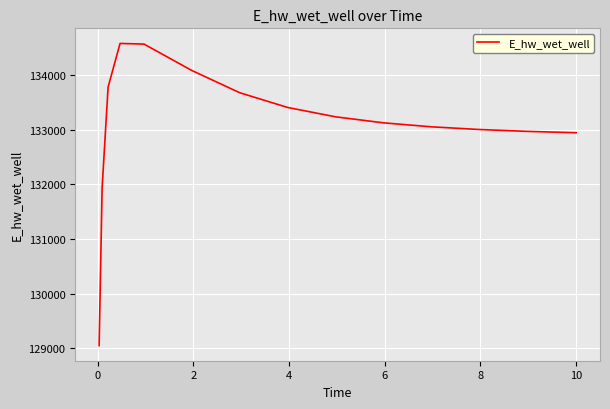

What is the greatest value displayed?

134577.7